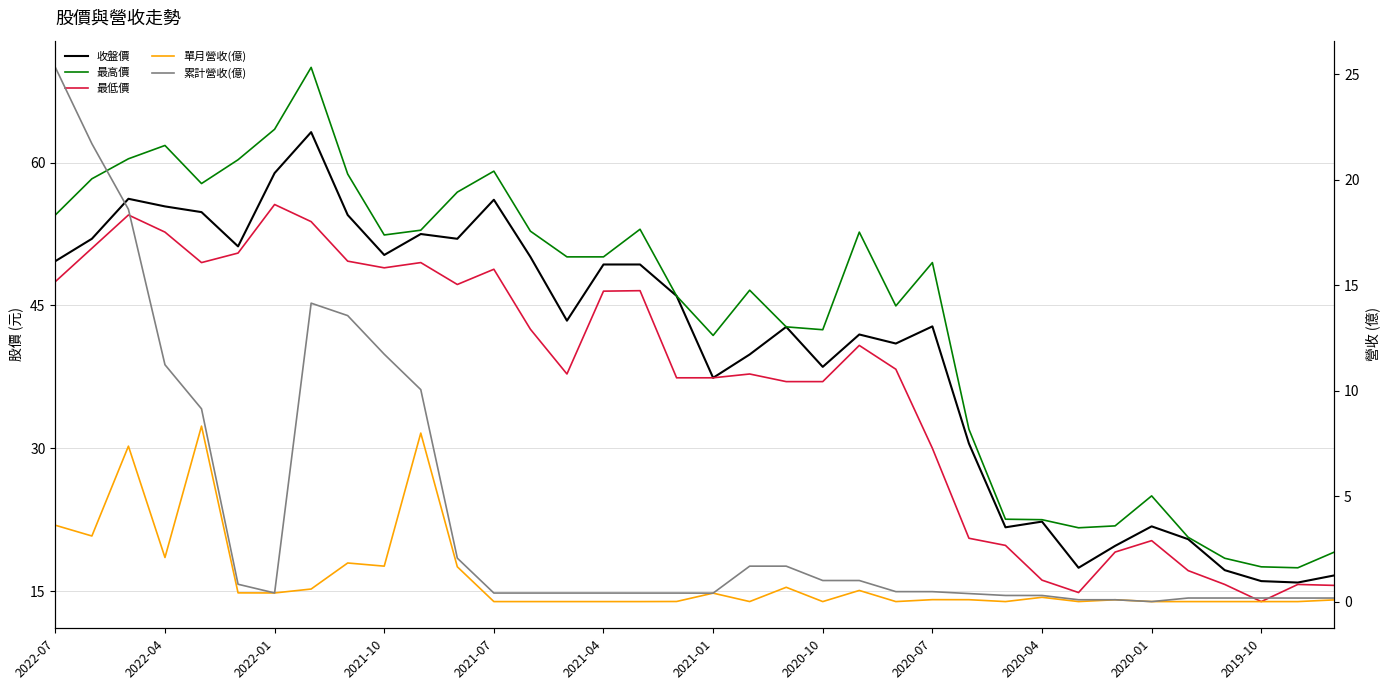

What is the difference between the maximum and second lowest values in the 單月營收(億) series?

8.3